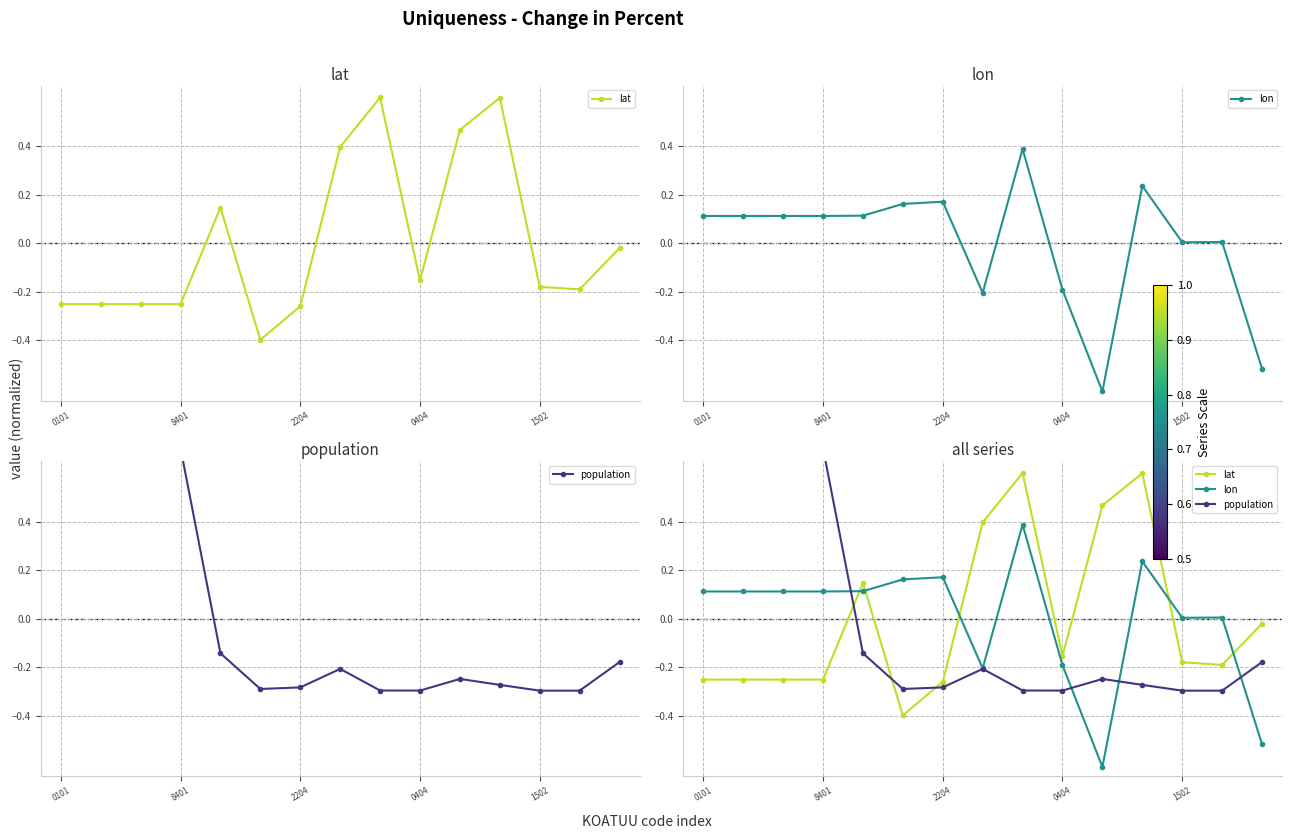

The value of population at 5 is -0.3. True or false?

True